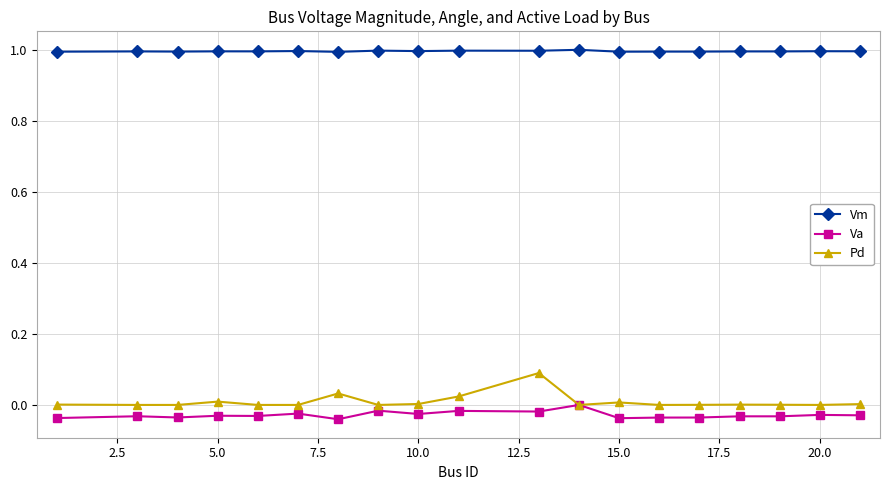

What is the value of the Vm point at the 7th from the left?

1.0